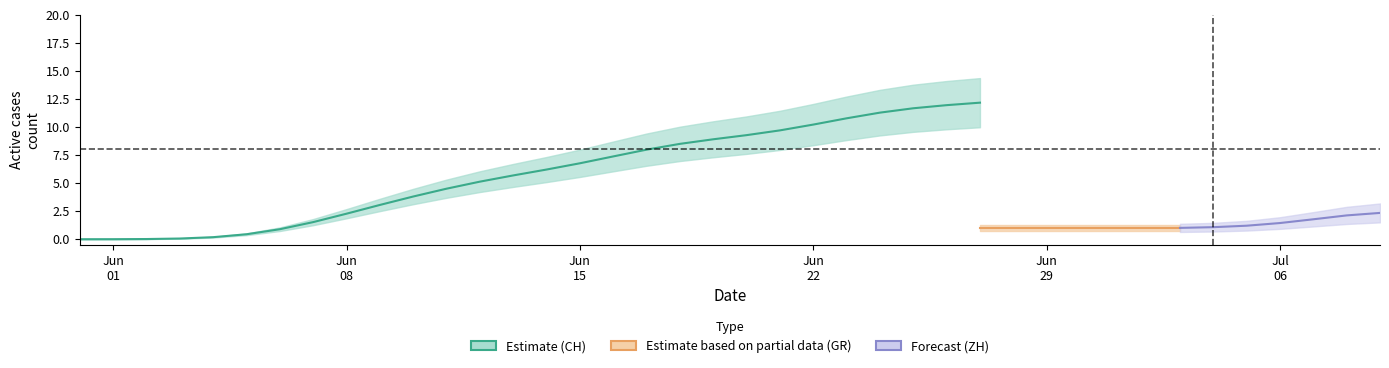

What is the highest value of the Estimate (CH) series?

12.2